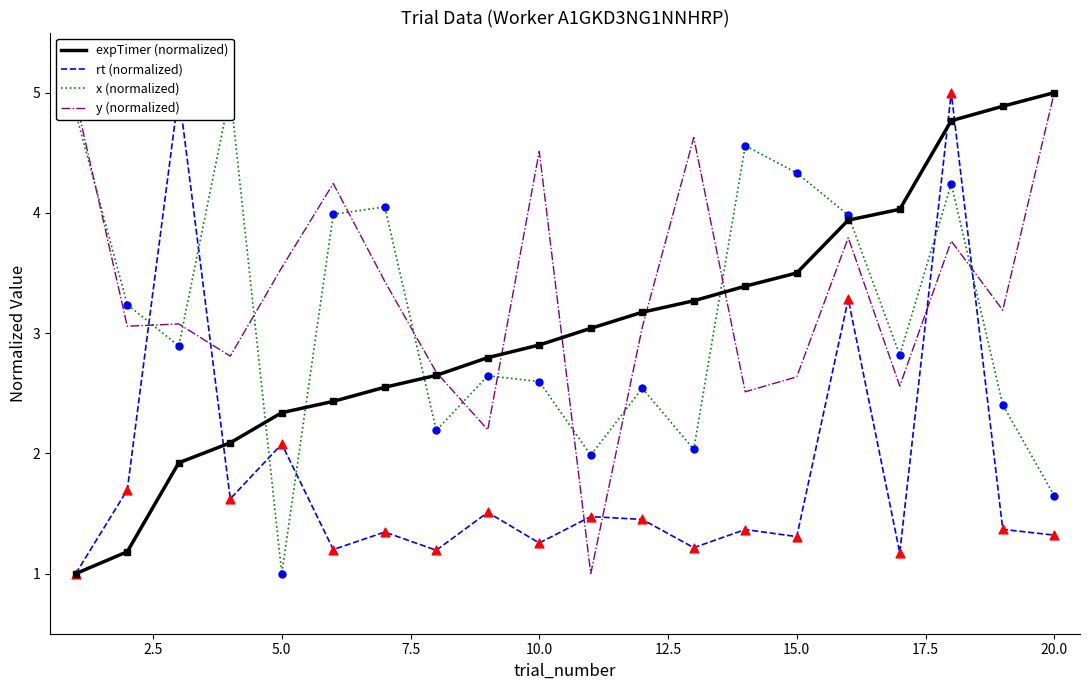

Which series reaches the maximum Y coordinate?

expTimer